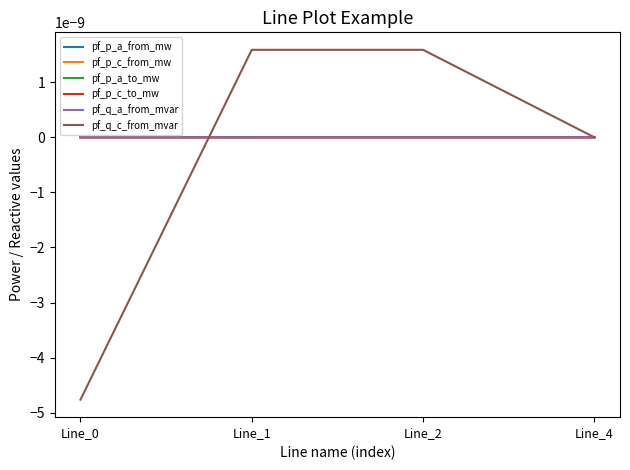

Is it true that pf_p_a_from_mw equals 0.0 at Line_2?

False